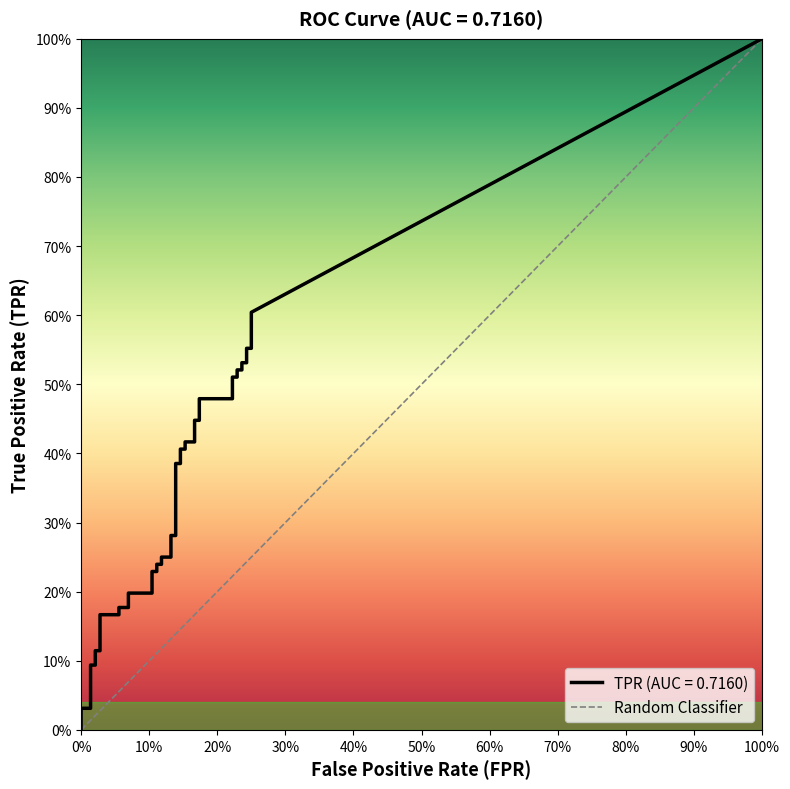

The value at 0% is 0. True or false?

True